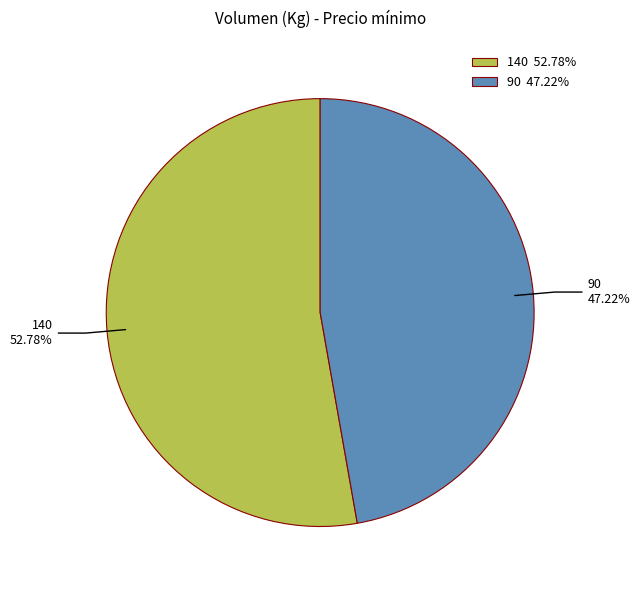

Rank the categories by value from lowest to highest.

90, 140